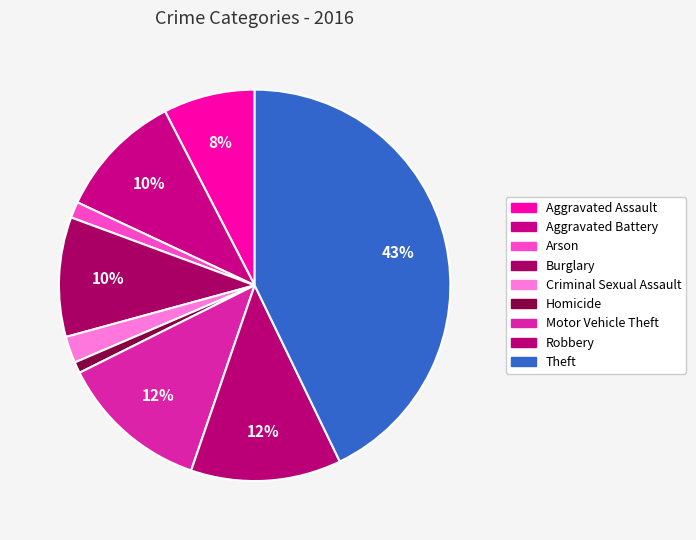

To the nearest percent, what is the average slice percentage?

11%